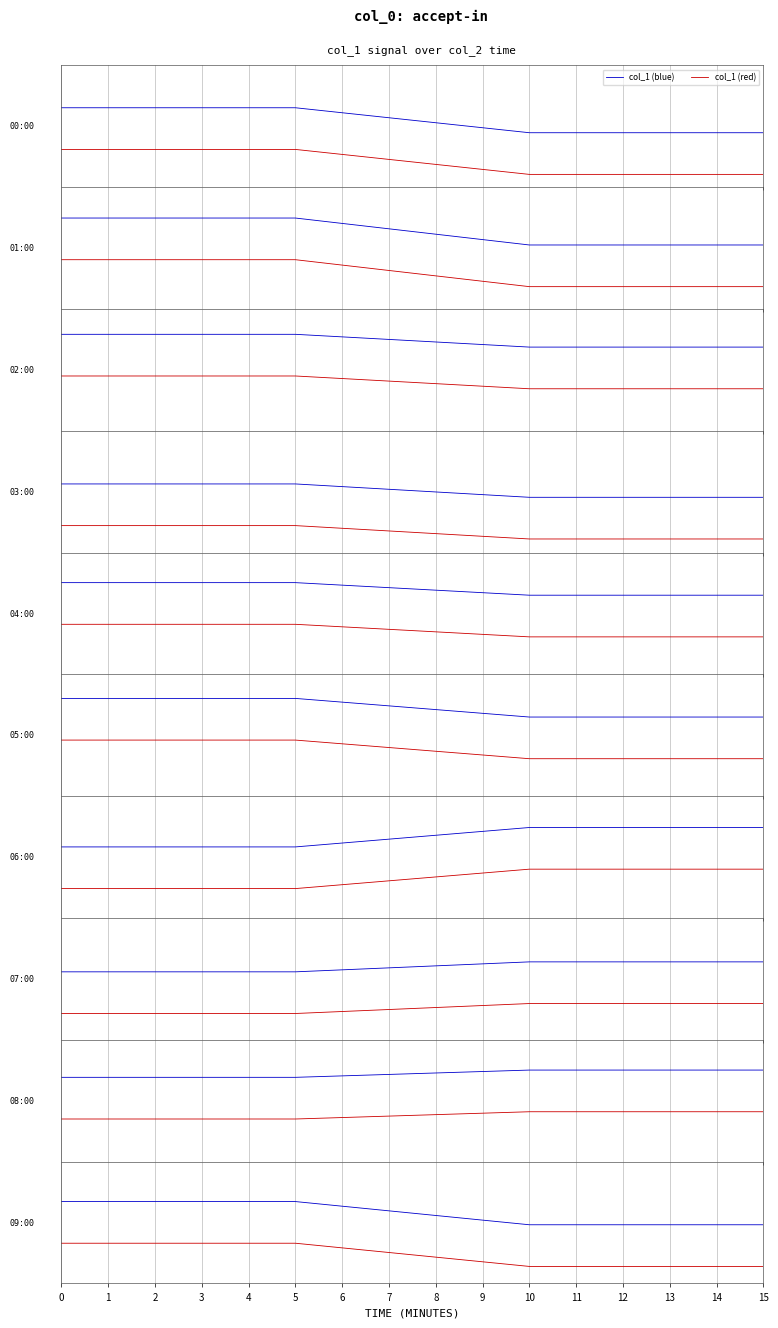

How many data points does each series have?

4